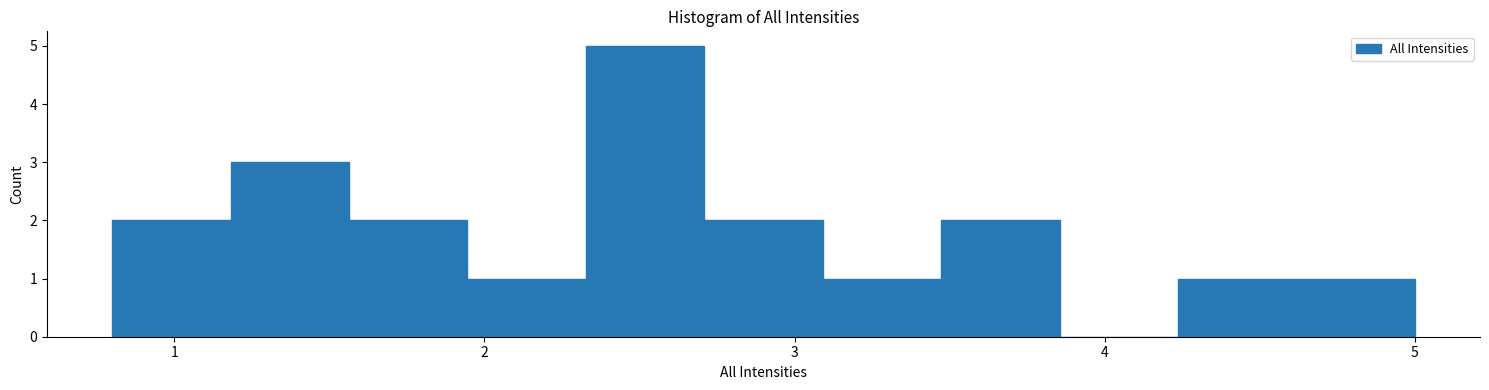

Read against the x-axis, roughly where is the centre of the tallest bar?

2.5